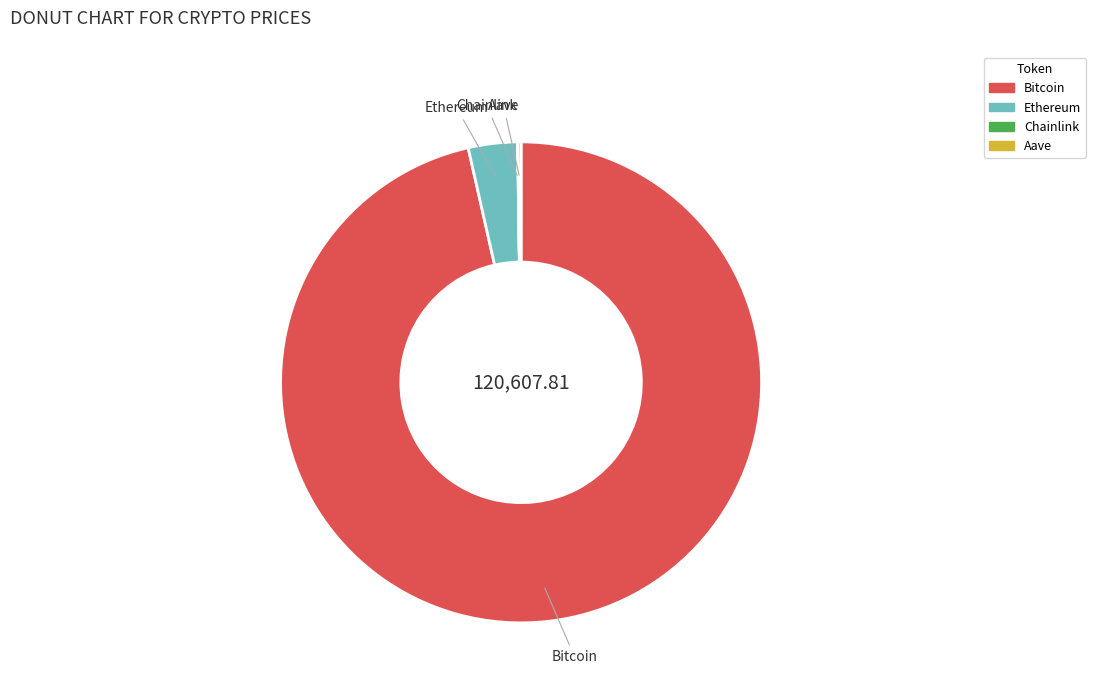

Does Bitcoin represent more than half of the total?

Yes